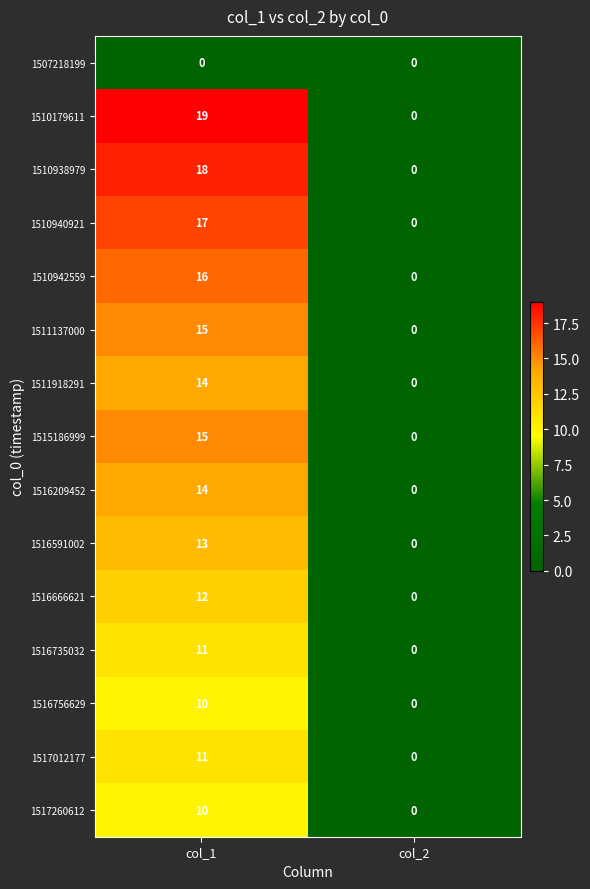

Which series has the largest total across all categories?

1510179611